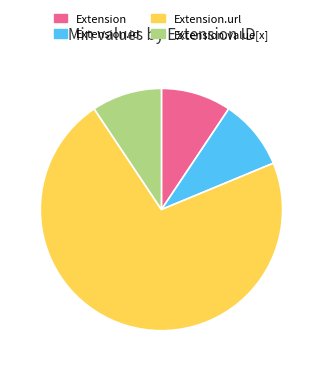

Is there any slice that represents more than half of the pie?

Yes